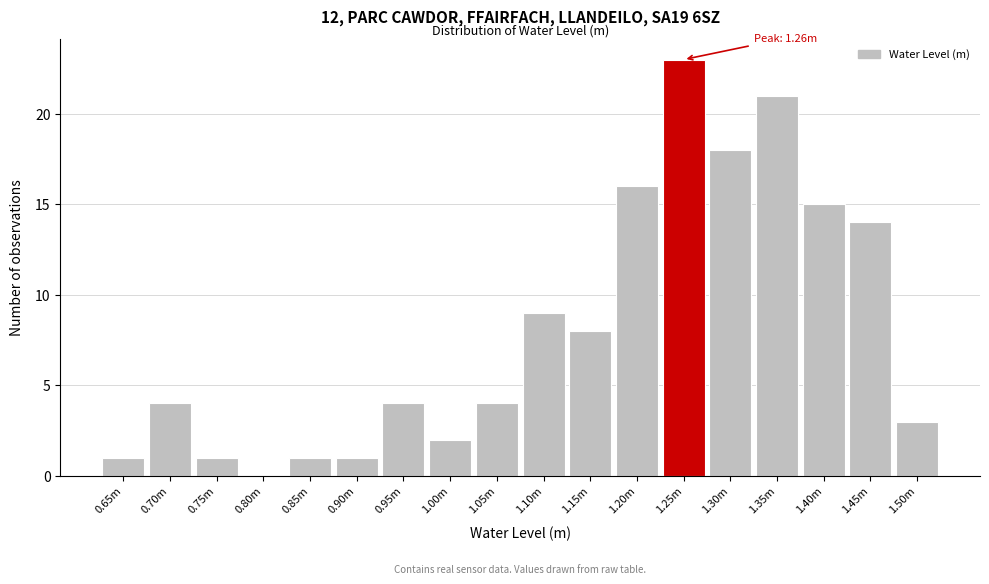

Reading left to right, list all the values displayed in this chart.

0.65m=1	0.70m=4	0.75m=1	0.80m=0	0.85m=1	0.90m=1	0.95m=4	1.00m=2	1.05m=4	1.10m=9	1.15m=8	1.20m=16	1.25m=23	1.30m=18	1.35m=21	1.40m=15	1.45m=14	1.50m=3